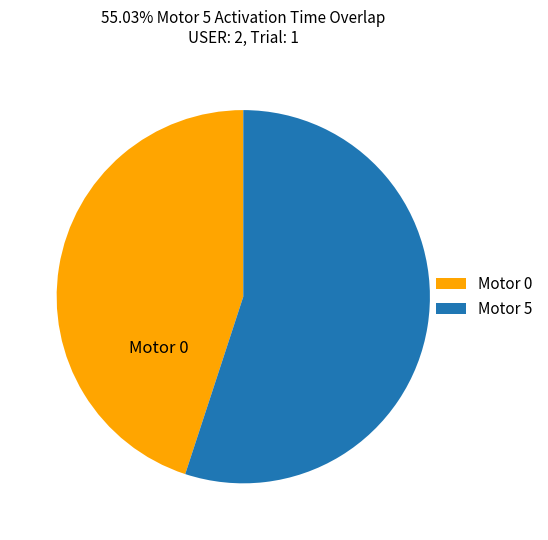

Which category has the biggest portion of the pie?

Motor 5